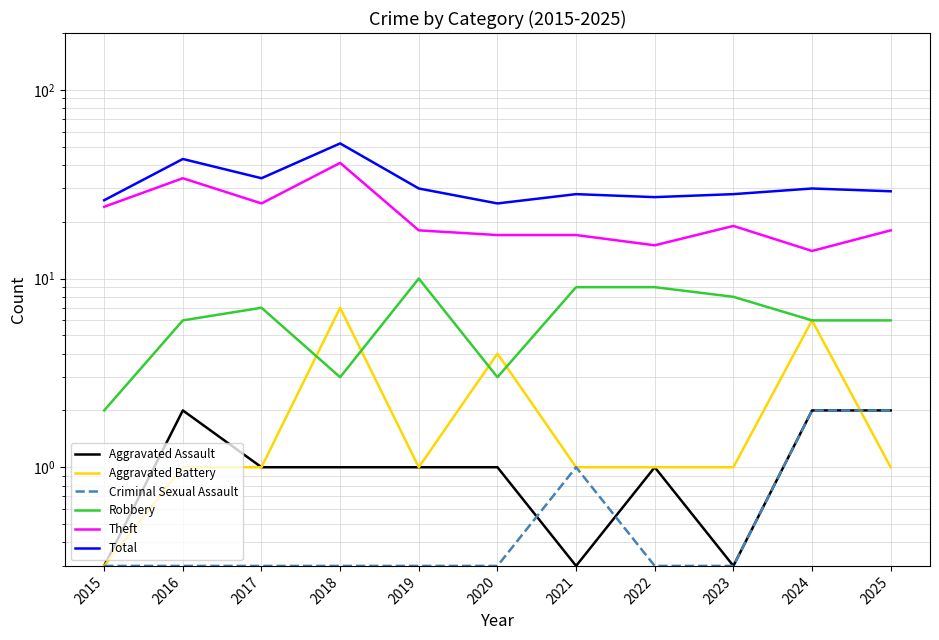

How many categories are shown in the chart?

11